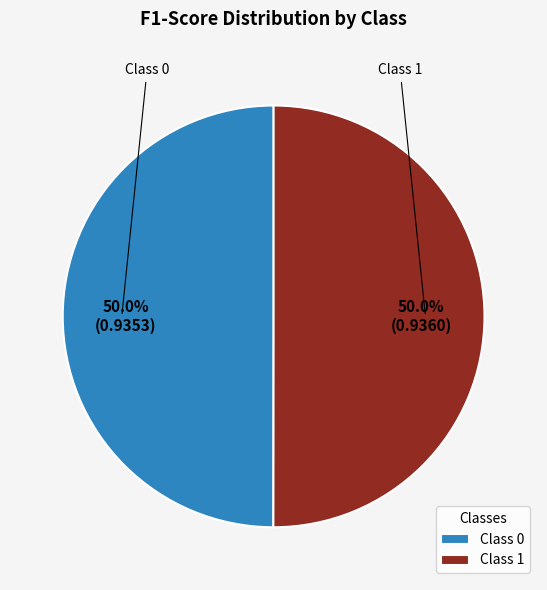

Combined, what portion of the pie is Class 0 and Class 1?

100.0%